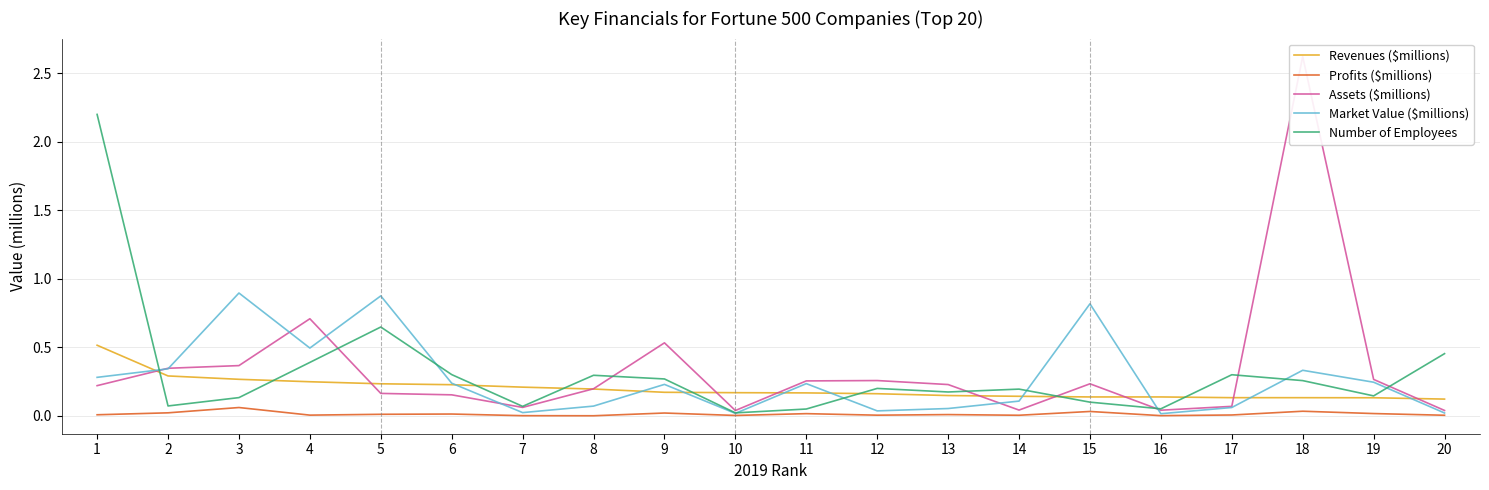

Which category has the lowest value in the Number of Employees series?

10